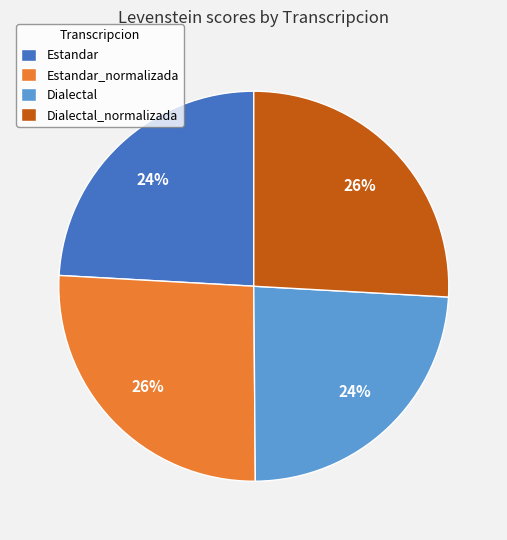

To the nearest percent, what portion does Estandar_normalizada represent?

26%